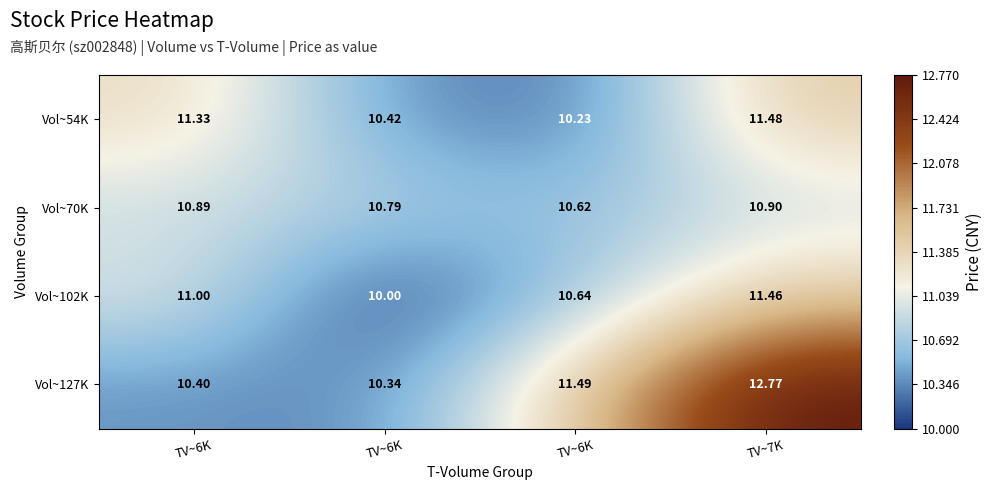

Which label corresponds to the largest value in the chart?

TV~7K